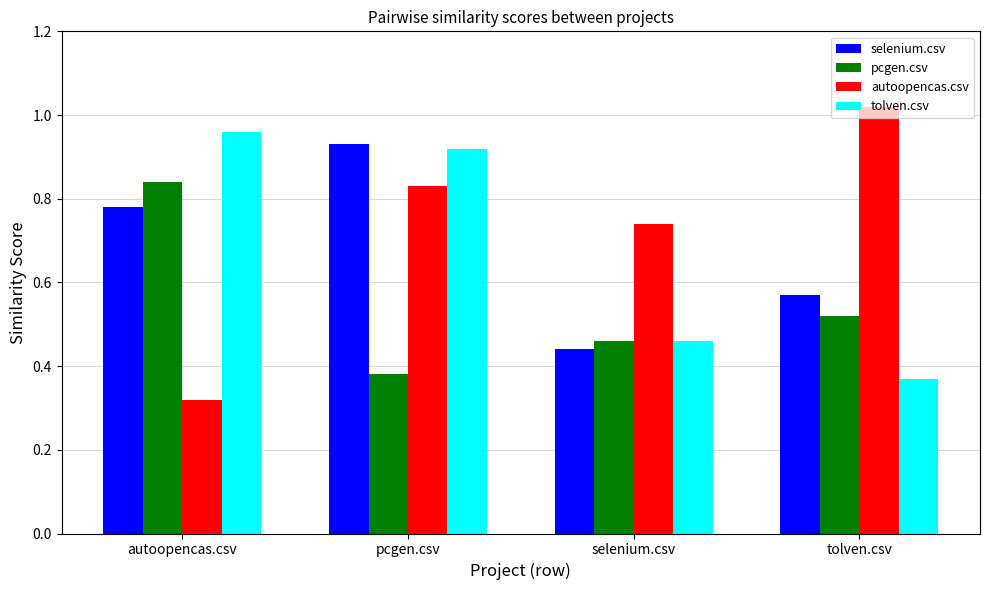

What is the sum of all selenium.csv values?

2.7